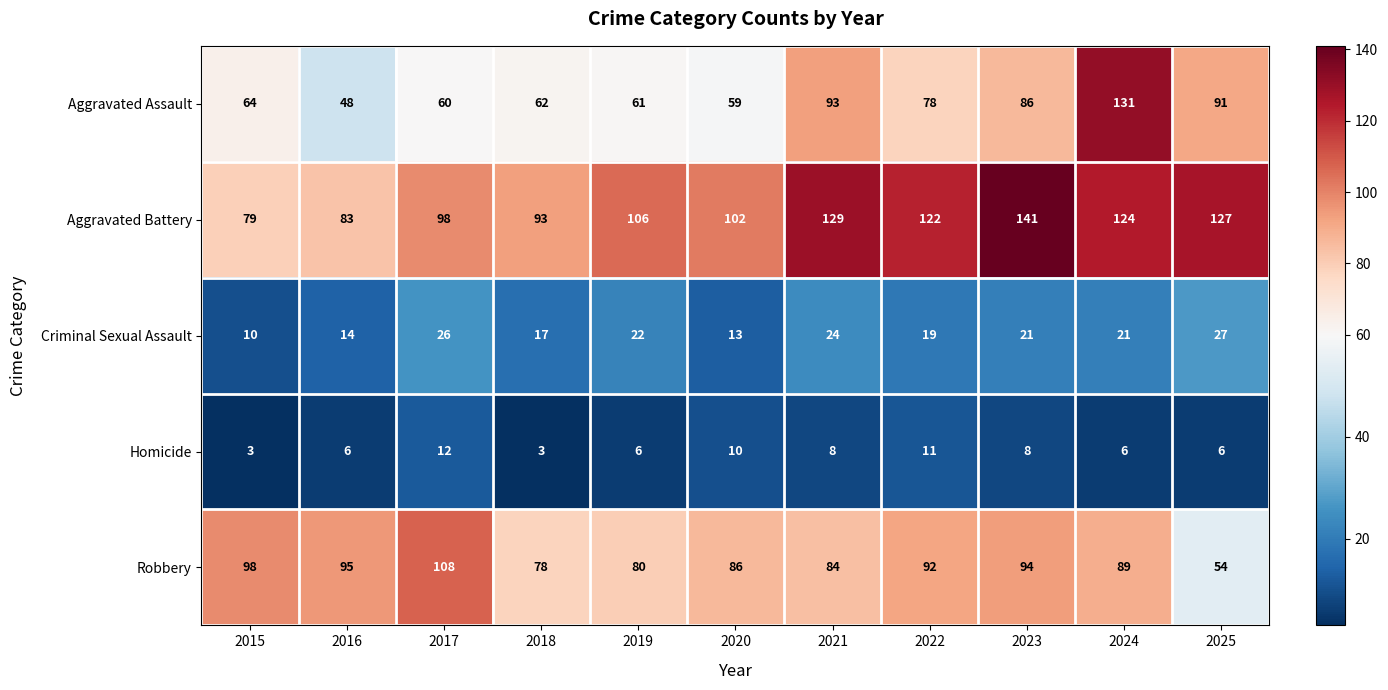

At which label does Robbery first exceed 89?

2015